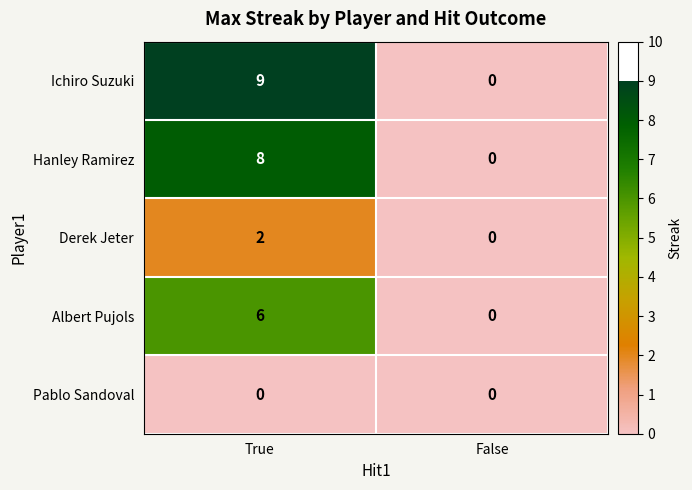

How many series are shown in this chart?

5